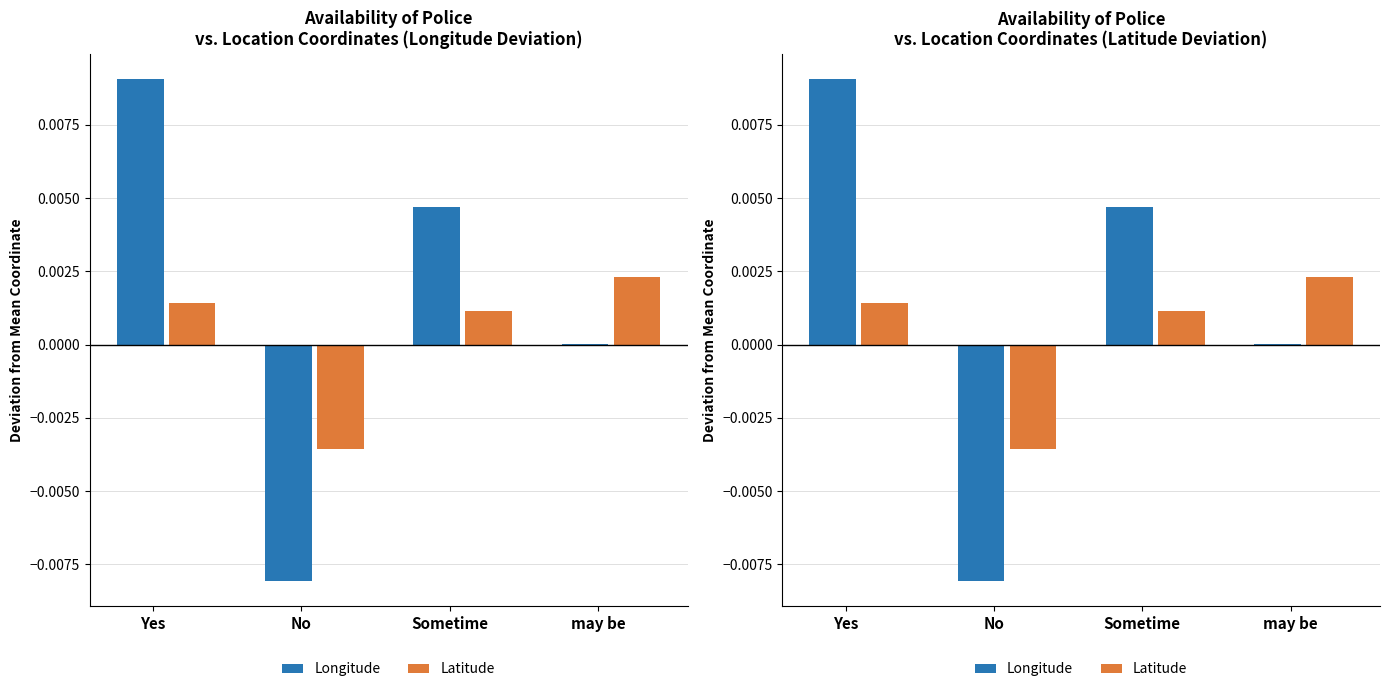

What is the label of the 3rd bar from the right?

No